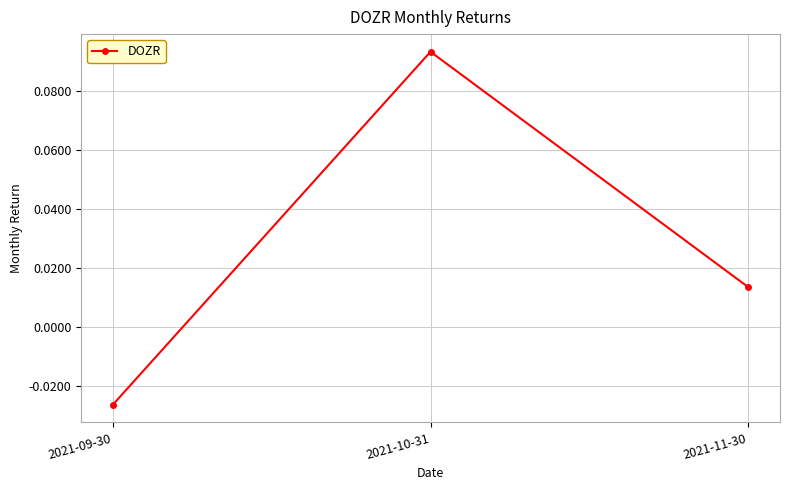

Rank the categories by value from lowest to highest.

2021-09-30, 2021-11-30, 2021-10-31